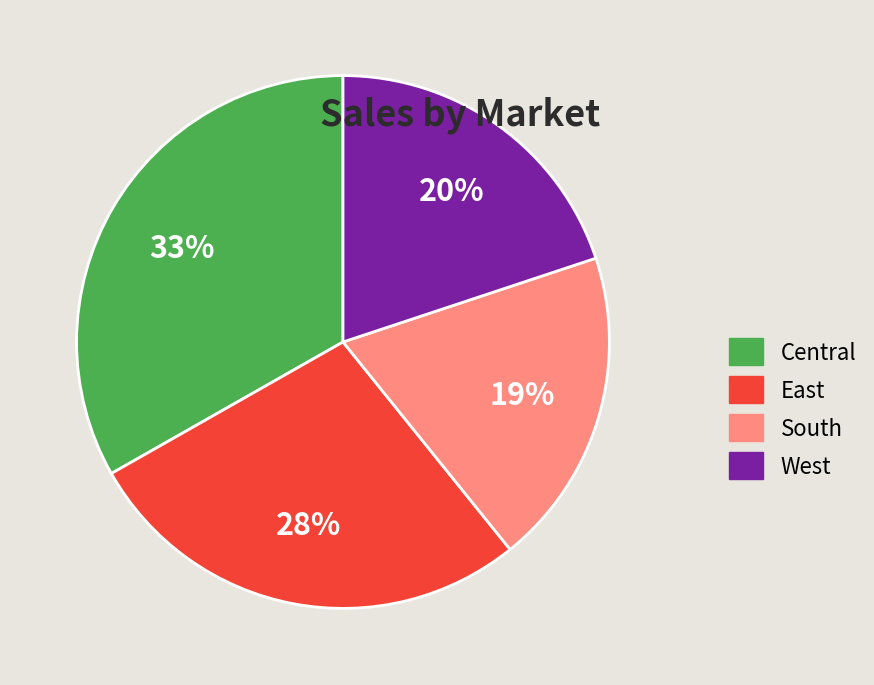

Between South and West, which is larger?

West